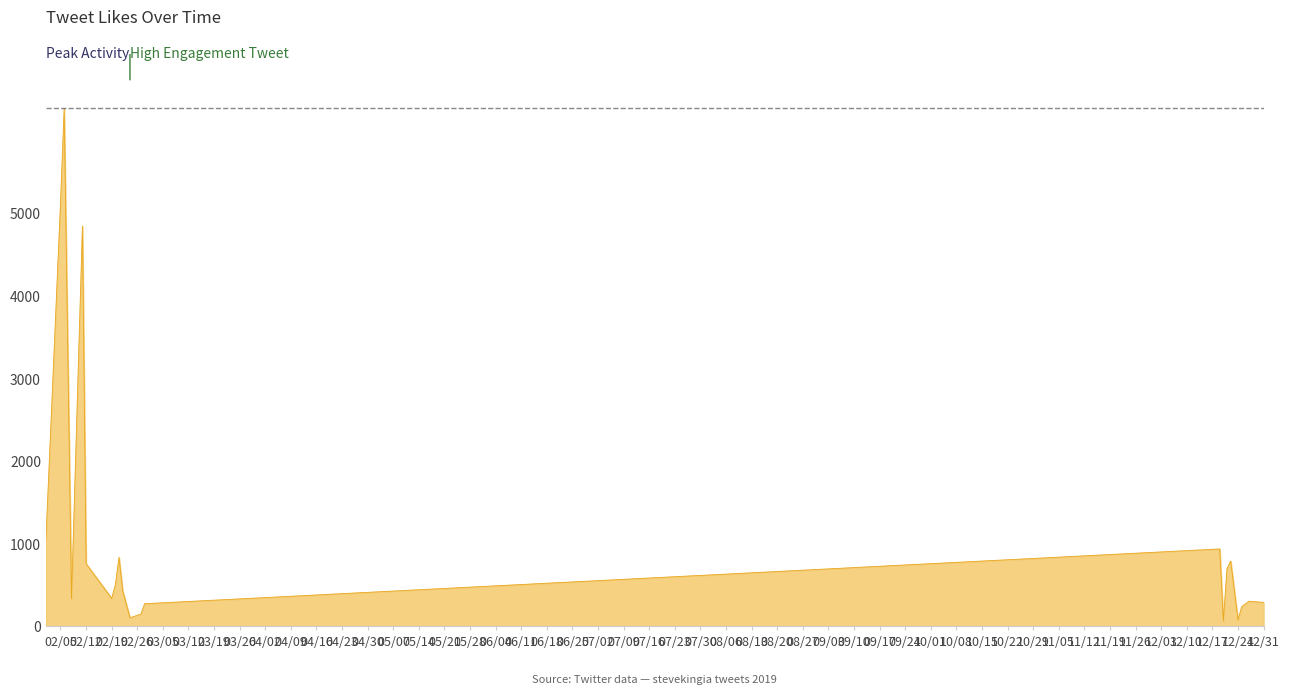

What is the maximum value shown in the chart?

6269